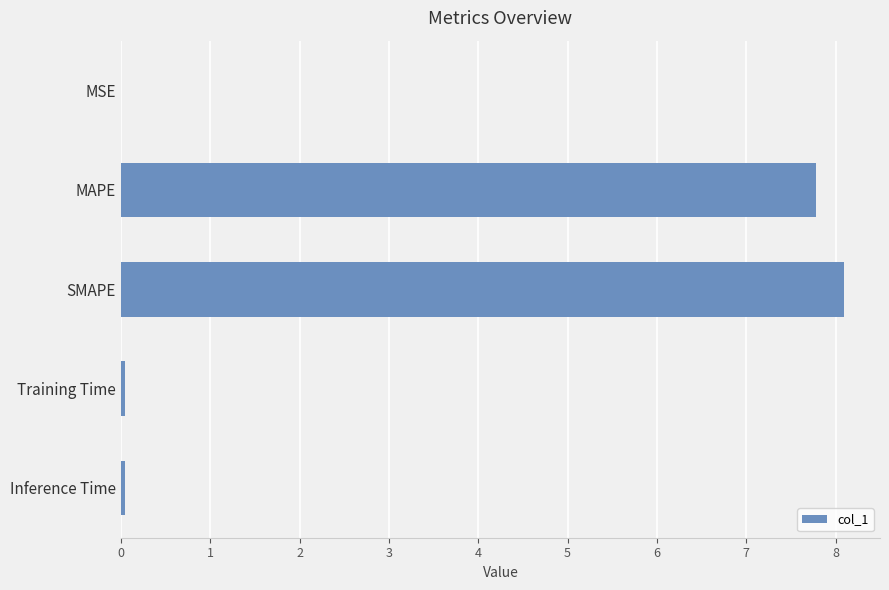

What is the sum of all values?

16.0